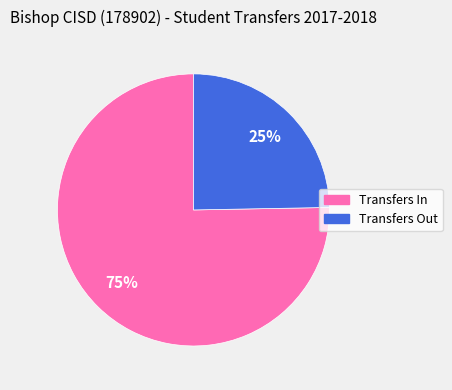

Which slice represents more than half of the pie?

Transfers In